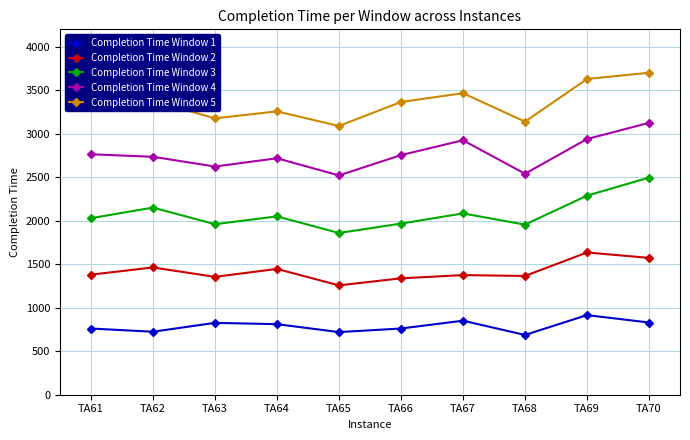

What is the sum of the Completion Time Window 2 values at TA65 and TA64?

2703